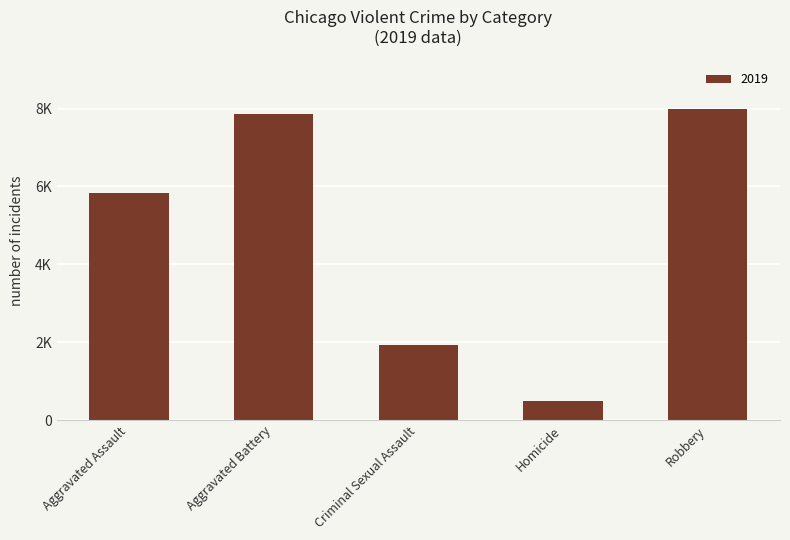

Which has a higher value, Homicide or Robbery?

Robbery